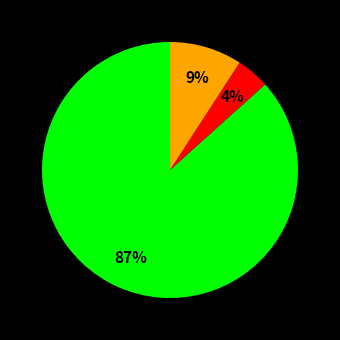

To the nearest percent, what is the average slice percentage?

33%